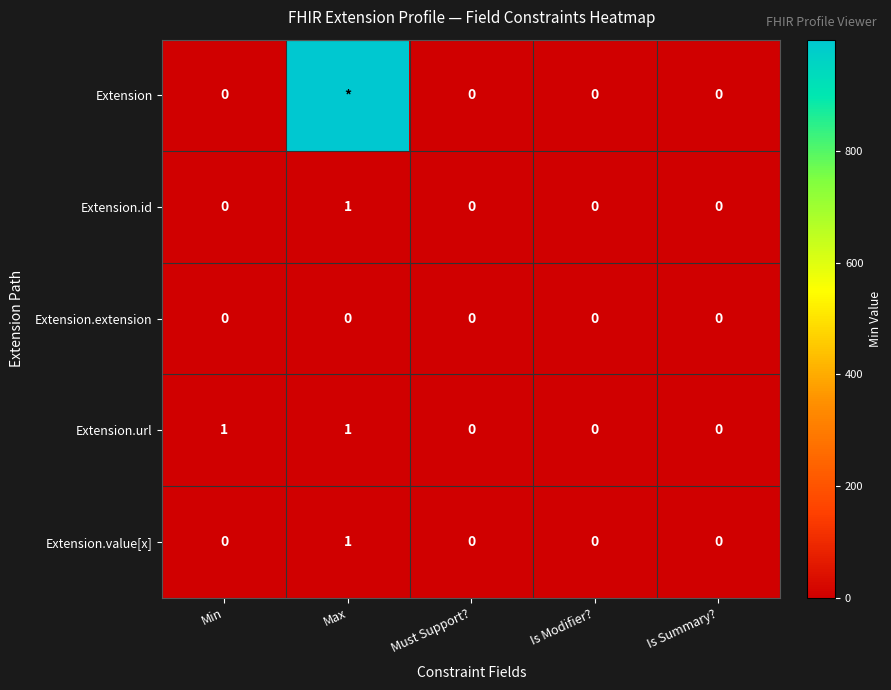

The value of Extension.value[x] at Is Modifier? is 0. True or false?

True